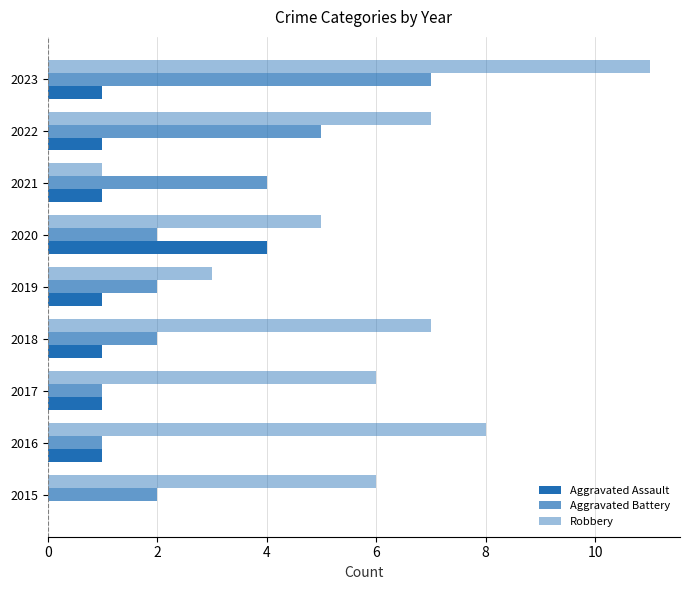

Count the number of categories in the chart.

9